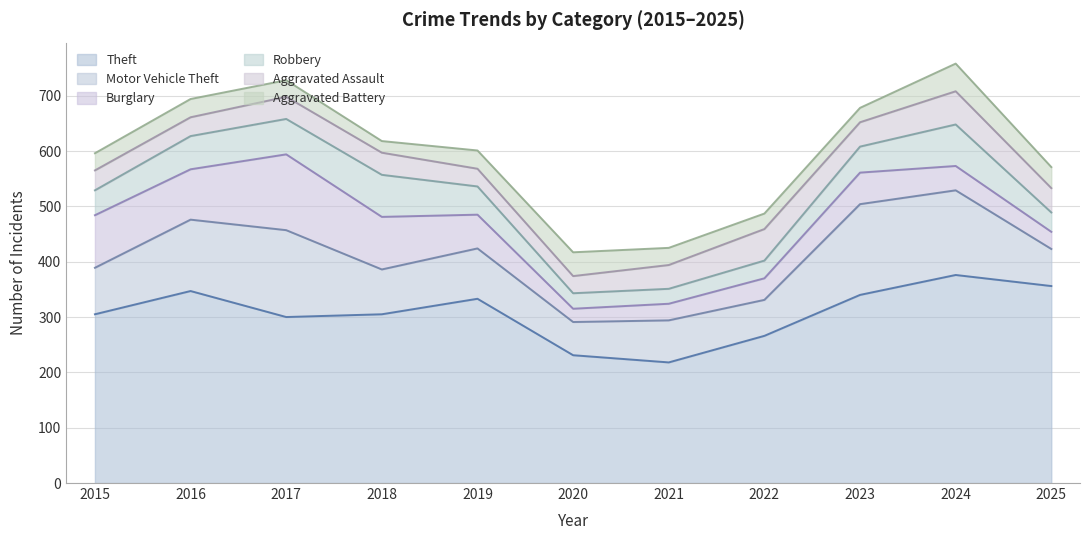

How many lines are shown in the chart?

6